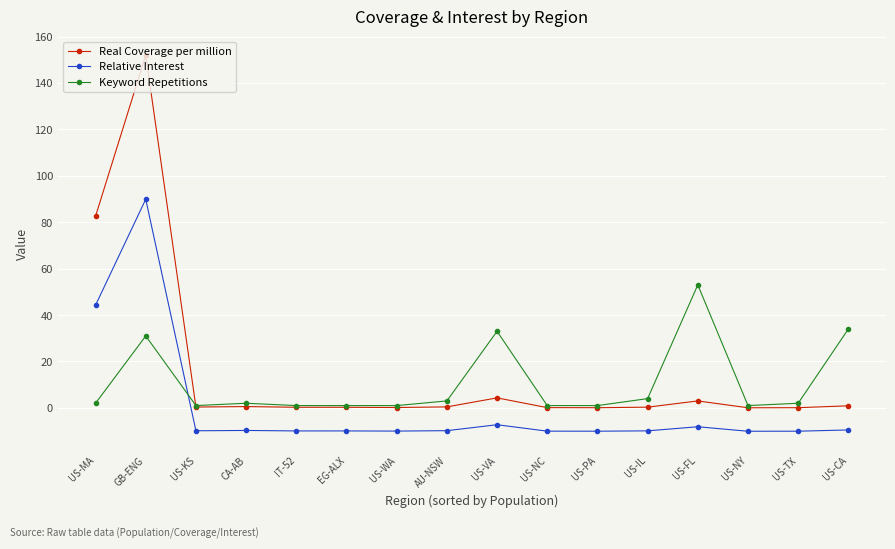

How many data points does each series have?

16